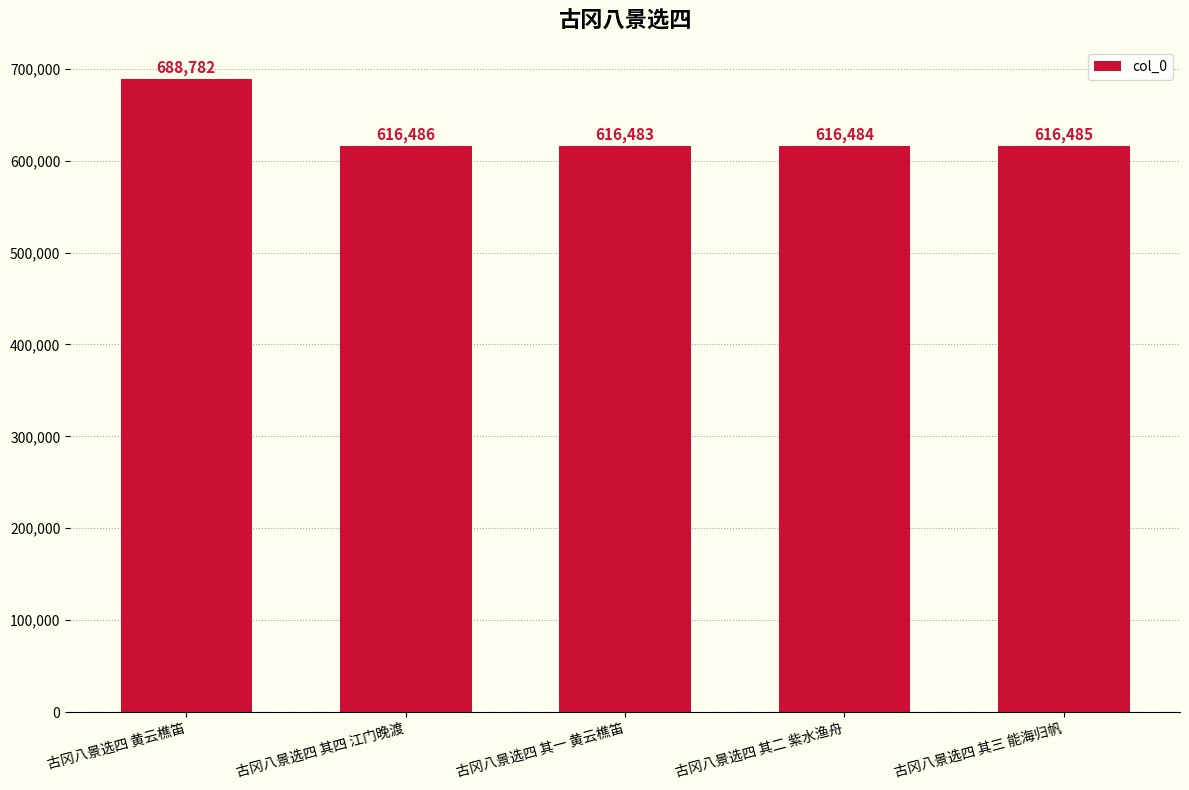

What is the sum of all values?

3154720